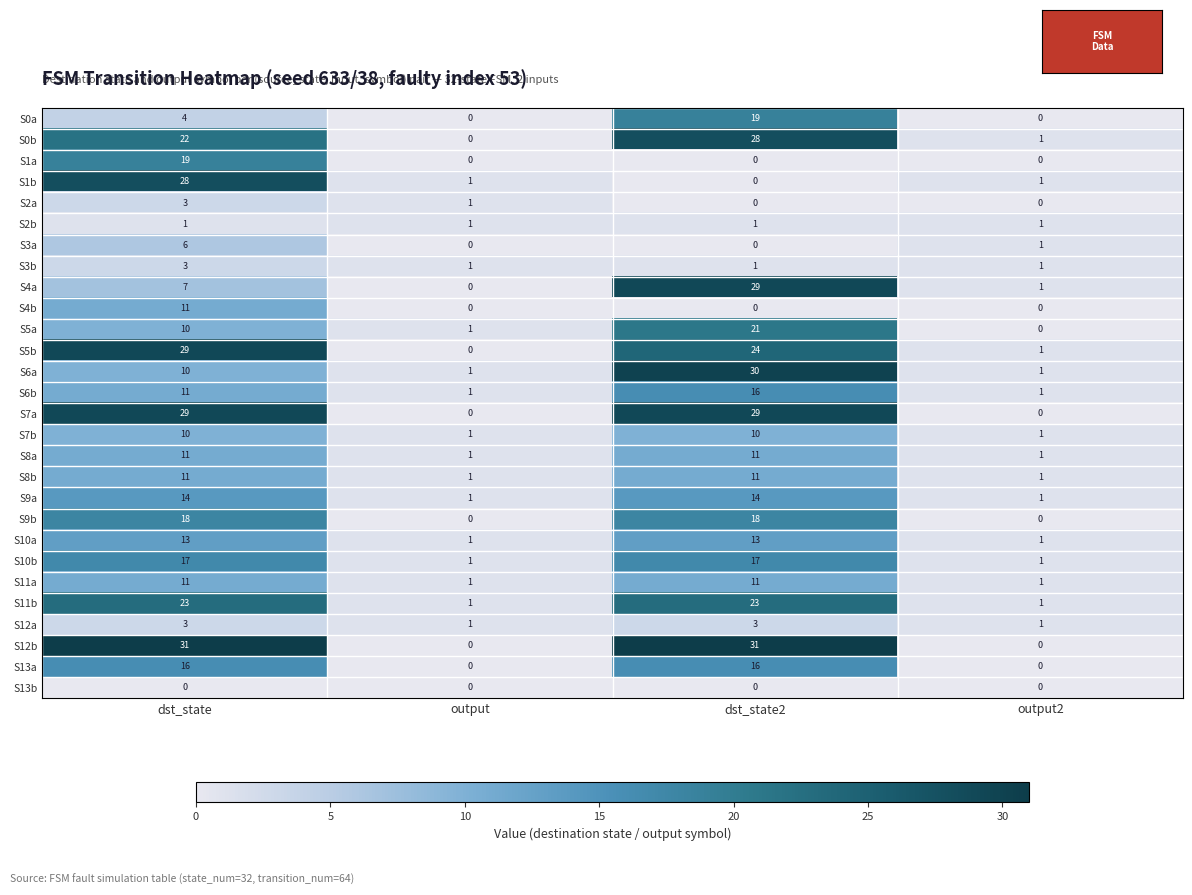

What is the difference between the highest and lowest values at output2?

1